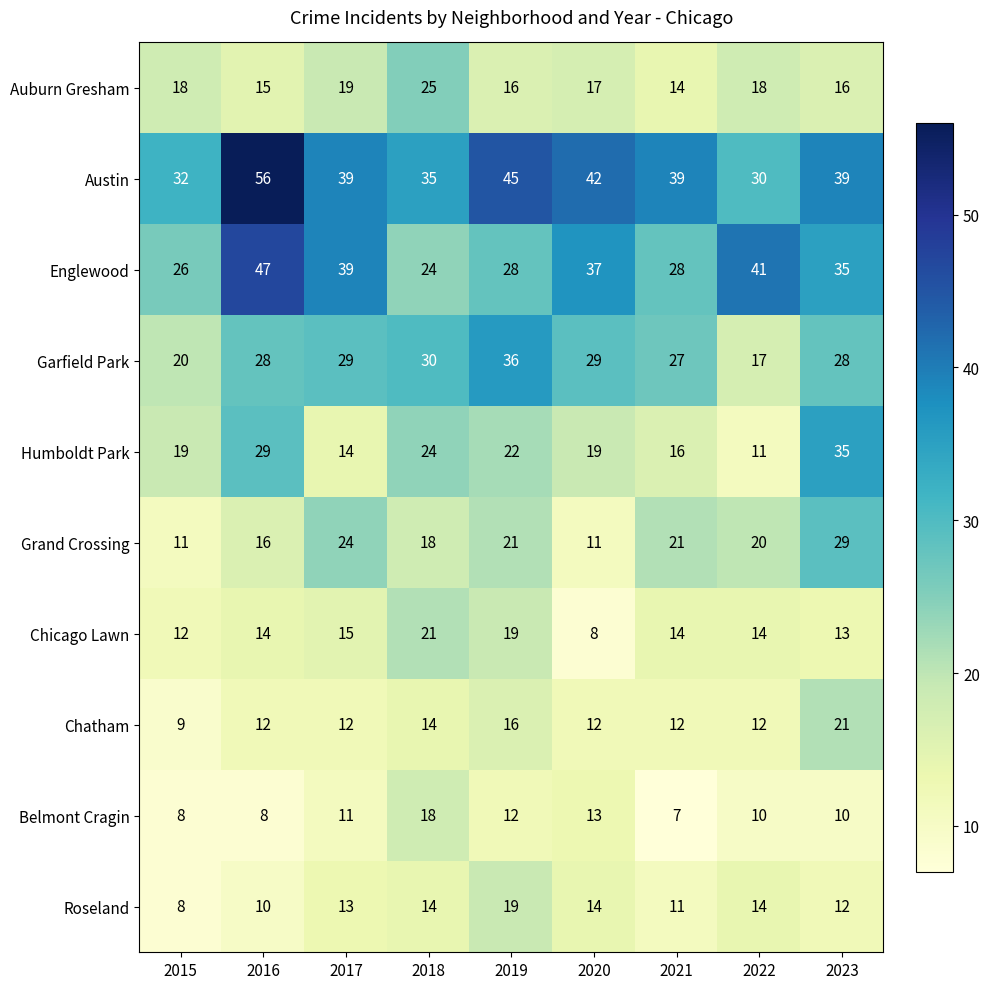

Which series has the largest range (max minus min)?

Austin